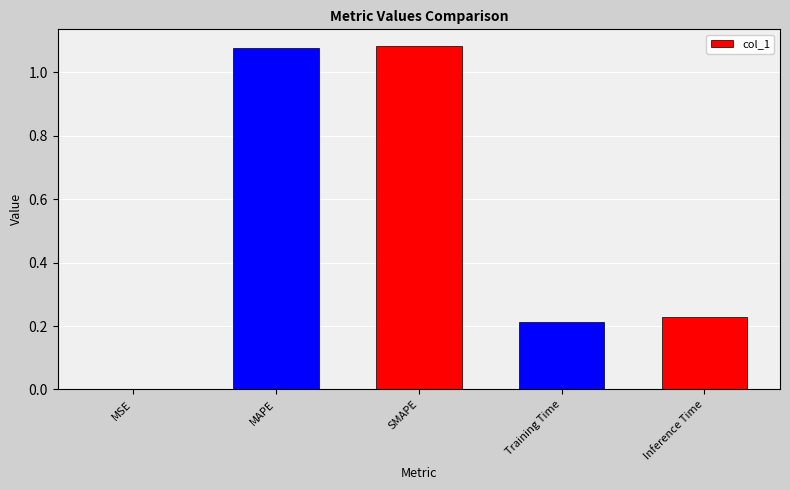

What is the average value?

0.5